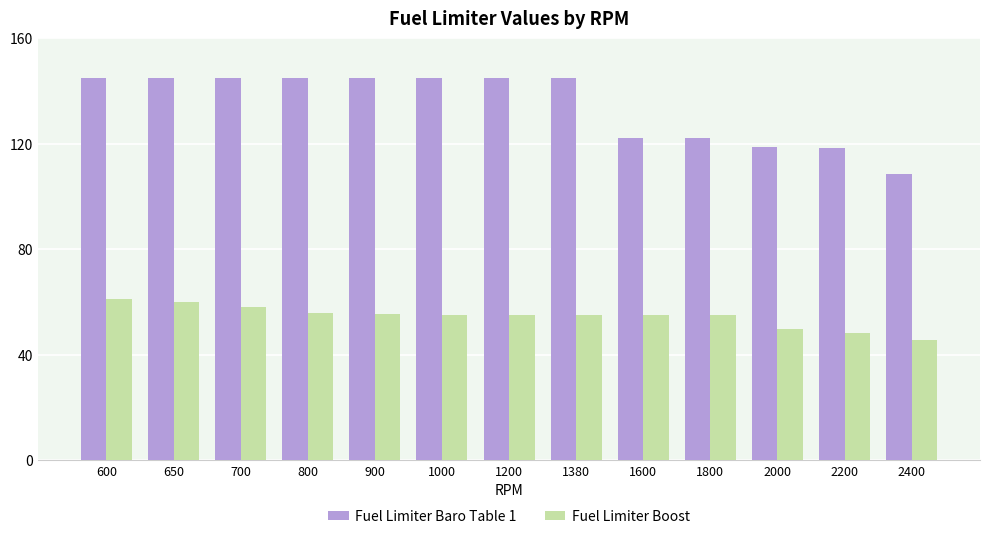

At how many categories does at least one series exceed 144?

8